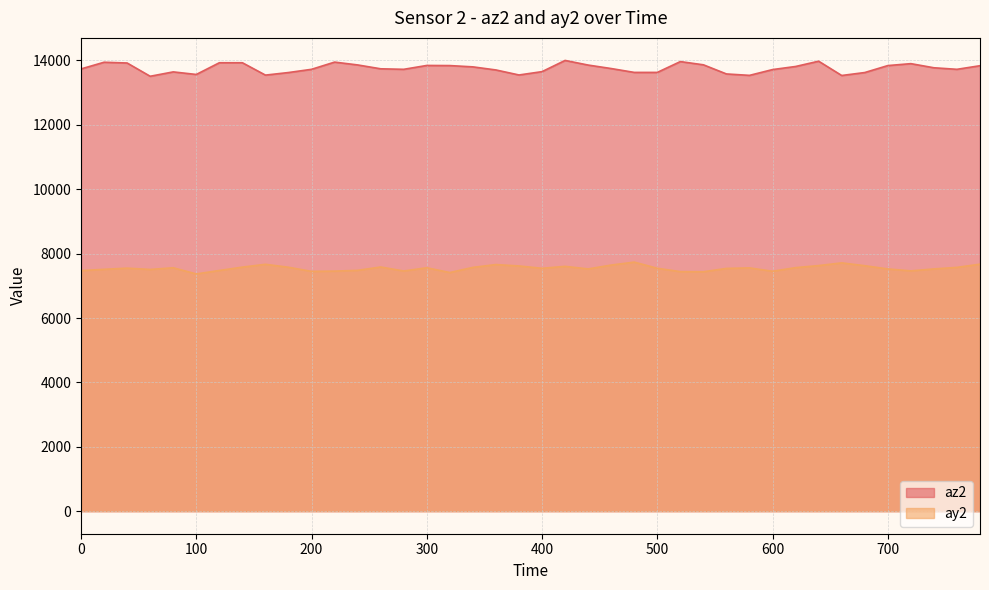

What is the spread (max minus min) of values at 120?

6452